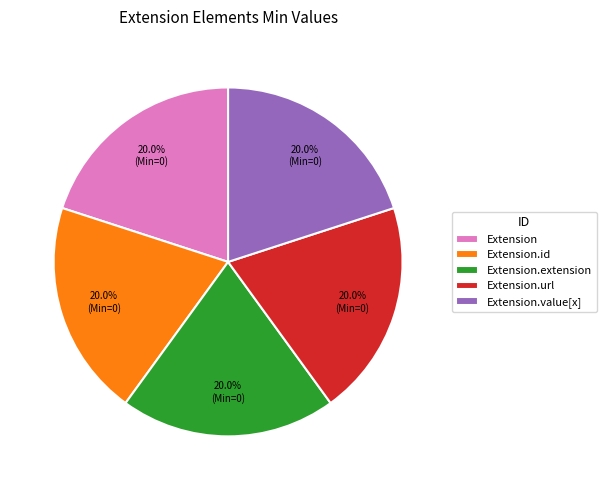

Do Extension.url and Extension.value[x] together represent more than half of the pie?

No